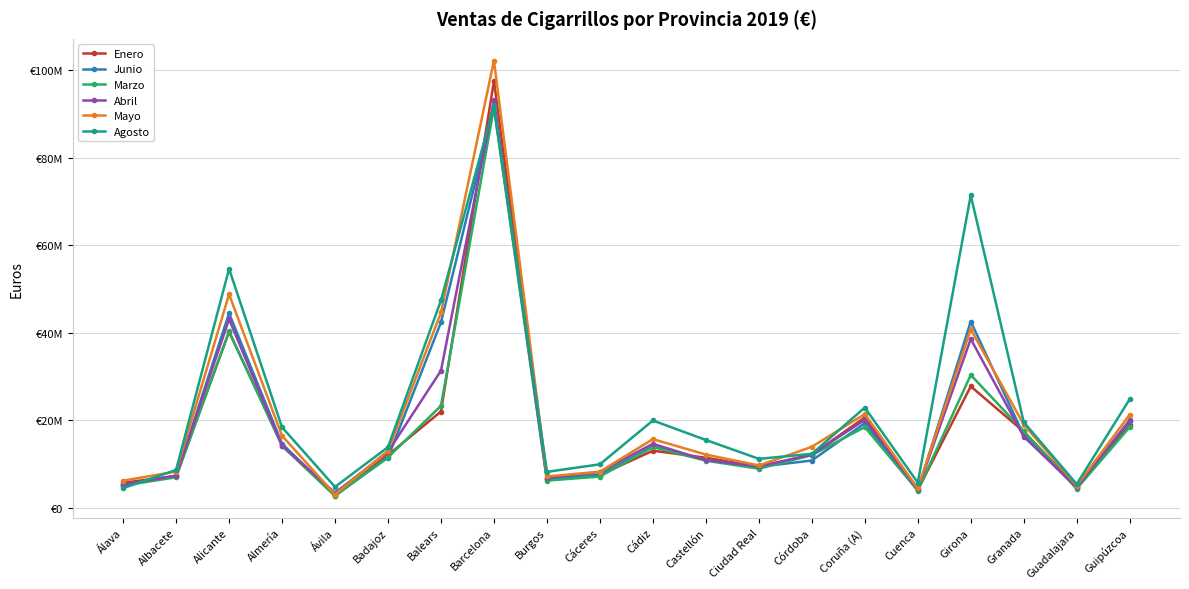

At how many categories does at least one series exceed 34319791?

4